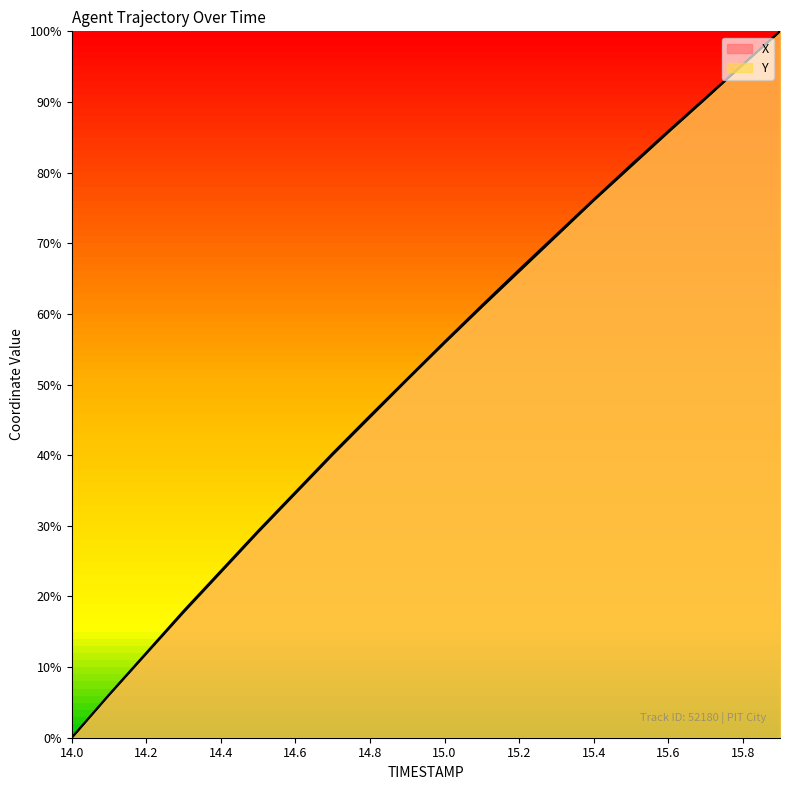

The X series shows 26.7 at 15.7. True or false?

False